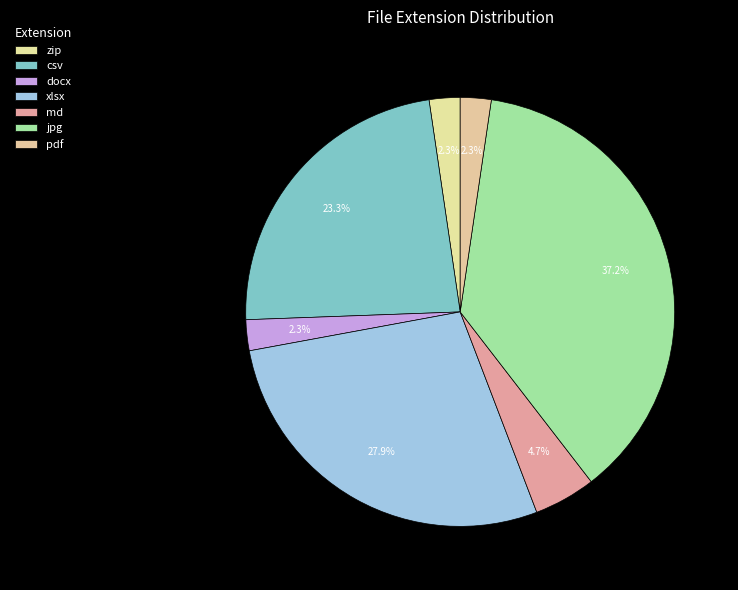

What percentage is the csv slice, to the nearest percent?

23%